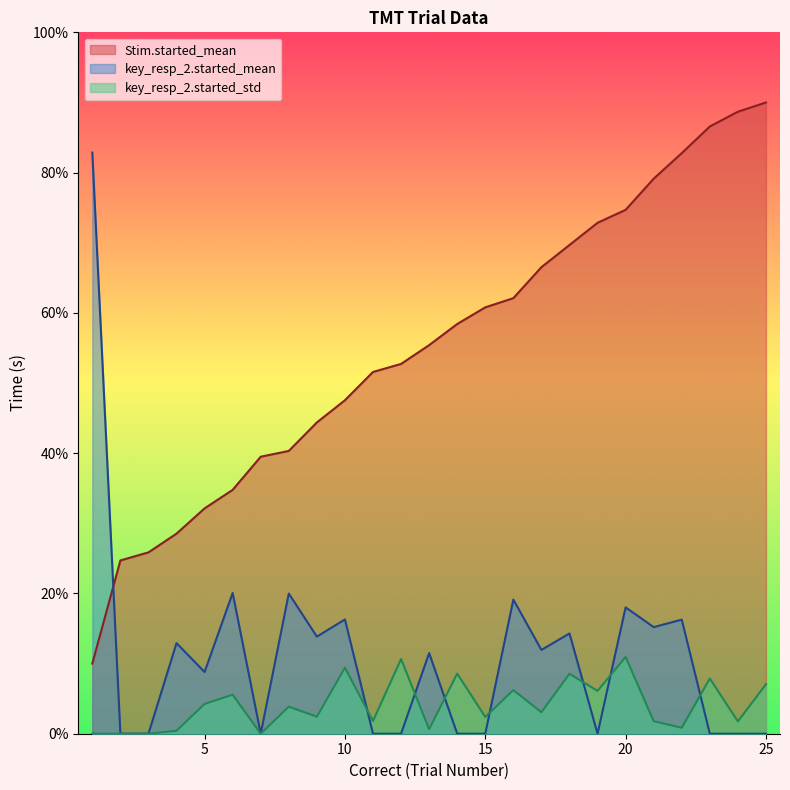

What are all the series names shown in the legend?

Stim.started_mean, key_resp_2.started_mean, key_resp_2.started_std